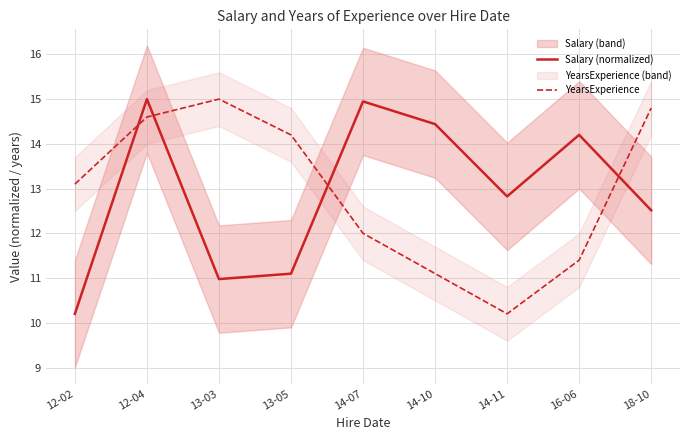

Is this an area chart (filled region under the line)?

No